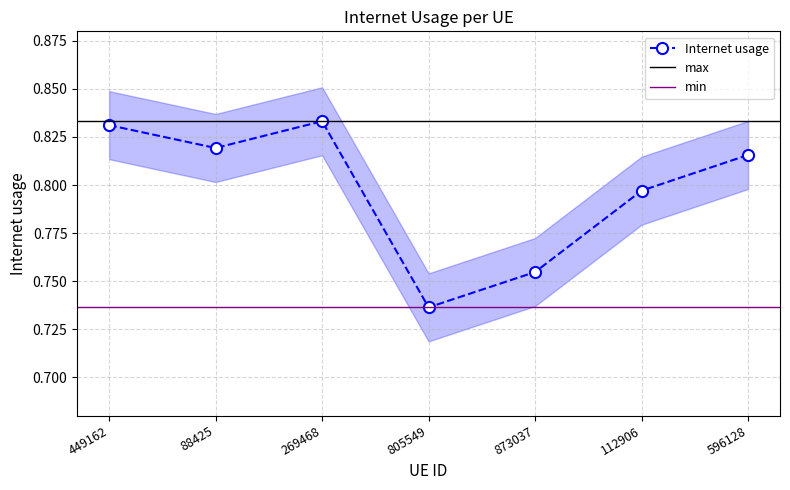

List the labels in order of value, largest first.

269468, 449162, 88425, 596128, 112906, 873037, 805549